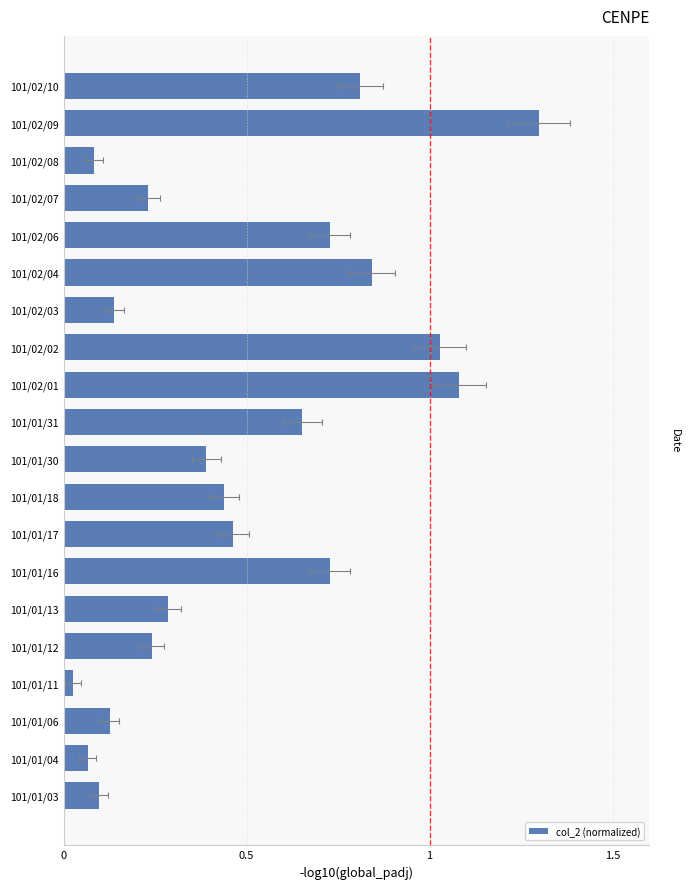

Does the chart contain stacked bars?

No